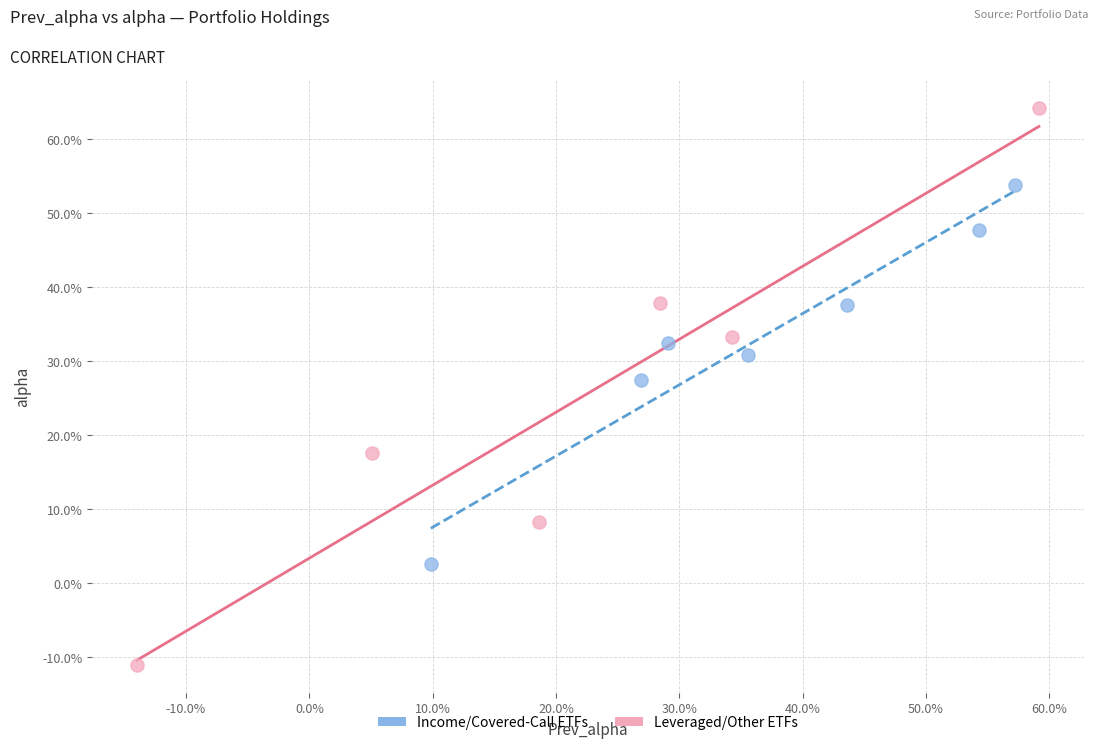

What are all the series names shown in the legend?

Income/Covered-Call ETFs, Leveraged/Other ETFs